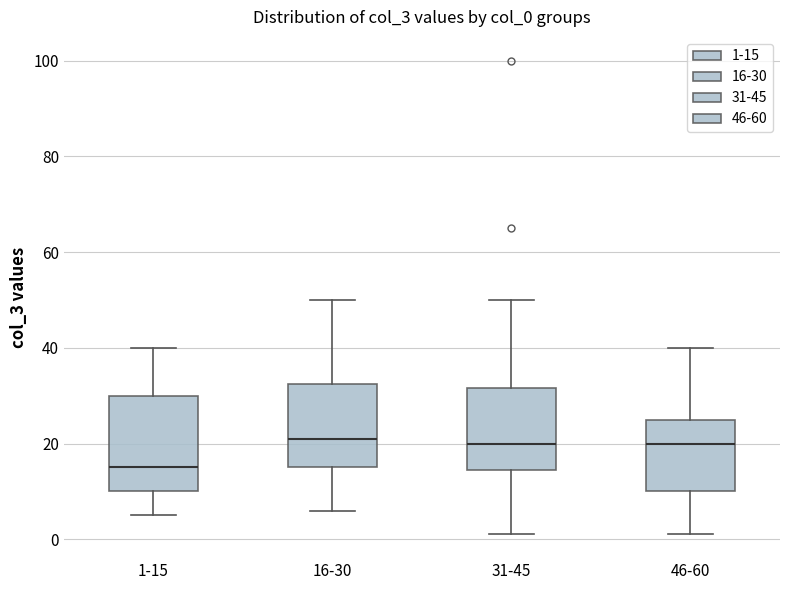

Where does the upper whisker of the box for 46-60 end on the y-axis? The values are not printed on the chart, so give them approximately, as read against the axis.

40